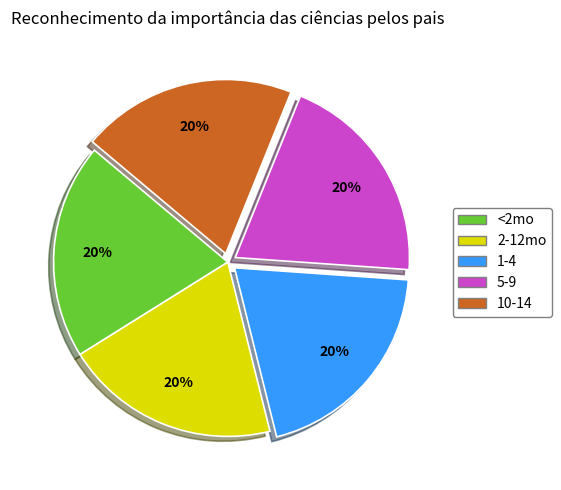

To the nearest percent, what is the average slice percentage?

20%